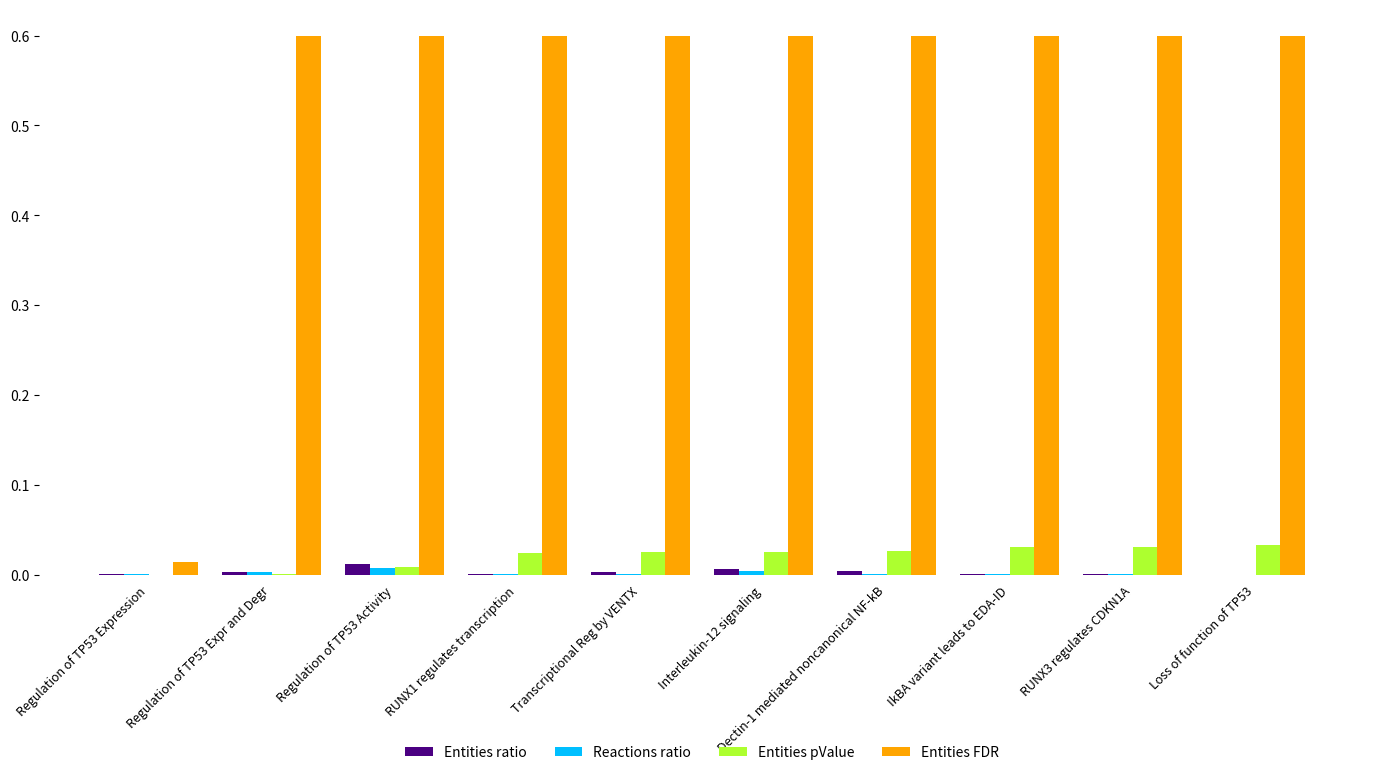

Which series has the largest total across all categories?

Entities FDR